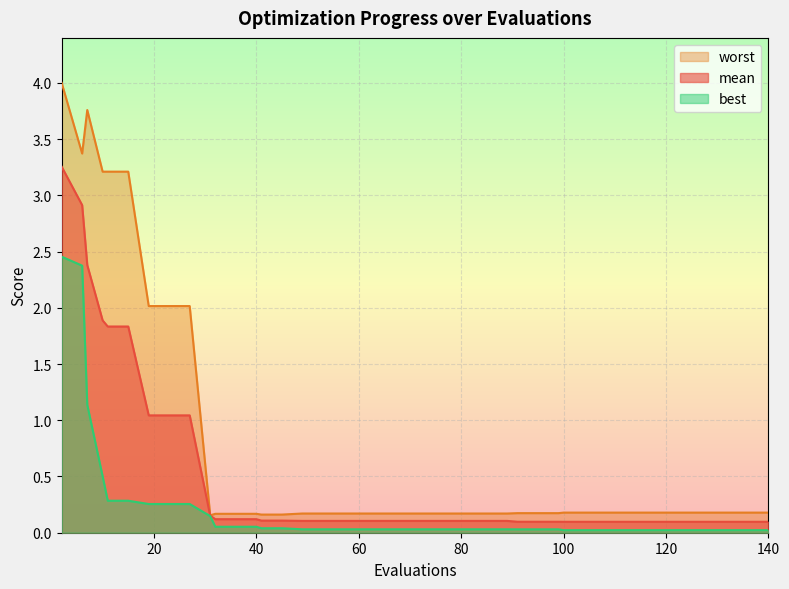

Reading left to right, list all the values displayed in this chart.

mean: 2=3.3	6=2.9	7=2.4	10=1.9	11=1.8	15=1.8	19=1.0	23=1.0	27=1.0	31=0.2	32=0.1	36=0.1	40=0.1	41=0.1	45=0.1	49=0.1	53=0.1	57=0.1	61=0.1	65=0.1	69=0.1	73=0.1	77=0.1	81=0.1	85=0.1	89=0.1	91=0.1	95=0.1	99=0.1	100=0.1	104=0.1	108=0.1	112=0.1	116=0.1	120=0.1	124=0.1	128=0.1	132=0.1	136=0.1	140=0.1
best: 2=2.5	6=2.4	7=1.1	10=0.5	11=0.3	15=0.3	19=0.3	23=0.3	27=0.3	31=0.1	32=0.1	36=0.1	40=0.1	41=0.0	45=0.0	49=0.0	53=0.0	57=0.0	61=0.0	65=0.0	69=0.0	73=0.0	77=0.0	81=0.0	85=0.0	89=0.0	91=0.0	95=0.0	99=0.0	100=0.0	104=0.0	108=0.0	112=0.0	116=0.0	120=0.0	124=0.0	128=0.0	132=0.0	136=0.0	140=0.0
worst: 2=4.0	6=3.4	7=3.8	10=3.2	11=3.2	15=3.2	19=2.0	23=2.0	27=2.0	31=0.2	32=0.2	36=0.2	40=0.2	41=0.2	45=0.2	49=0.2	53=0.2	57=0.2	61=0.2	65=0.2	69=0.2	73=0.2	77=0.2	81=0.2	85=0.2	89=0.2	91=0.2	95=0.2	99=0.2	100=0.2	104=0.2	108=0.2	112=0.2	116=0.2	120=0.2	124=0.2	128=0.2	132=0.2	136=0.2	140=0.2